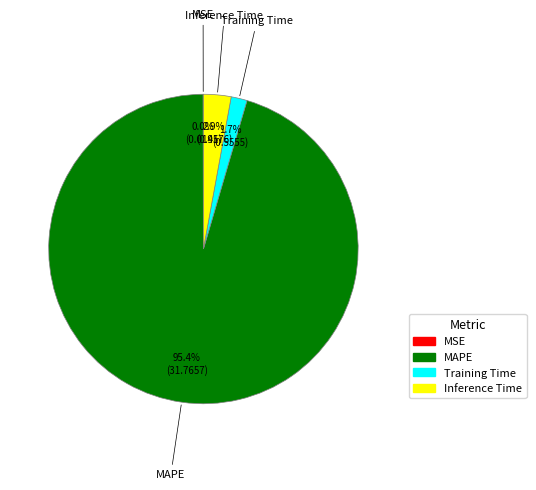

Which has a higher value, Training Time or MAPE?

MAPE